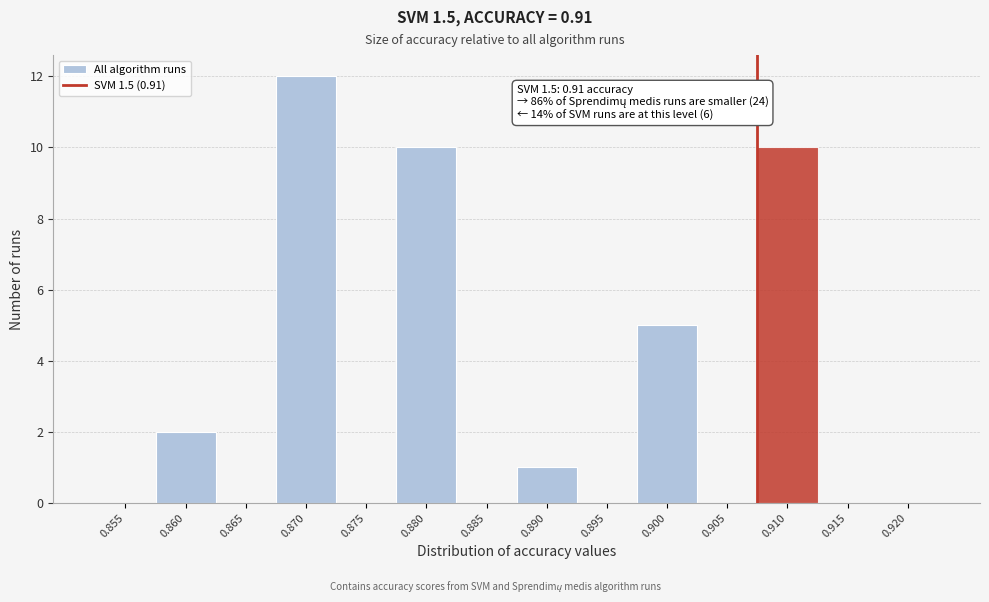

Reading right to left, extract all data points from this chart.

0.920=0	0.915=0	0.910=10	0.905=0	0.900=5	0.895=0	0.890=1	0.885=0	0.880=10	0.875=0	0.870=12	0.865=0	0.860=2	0.855=0